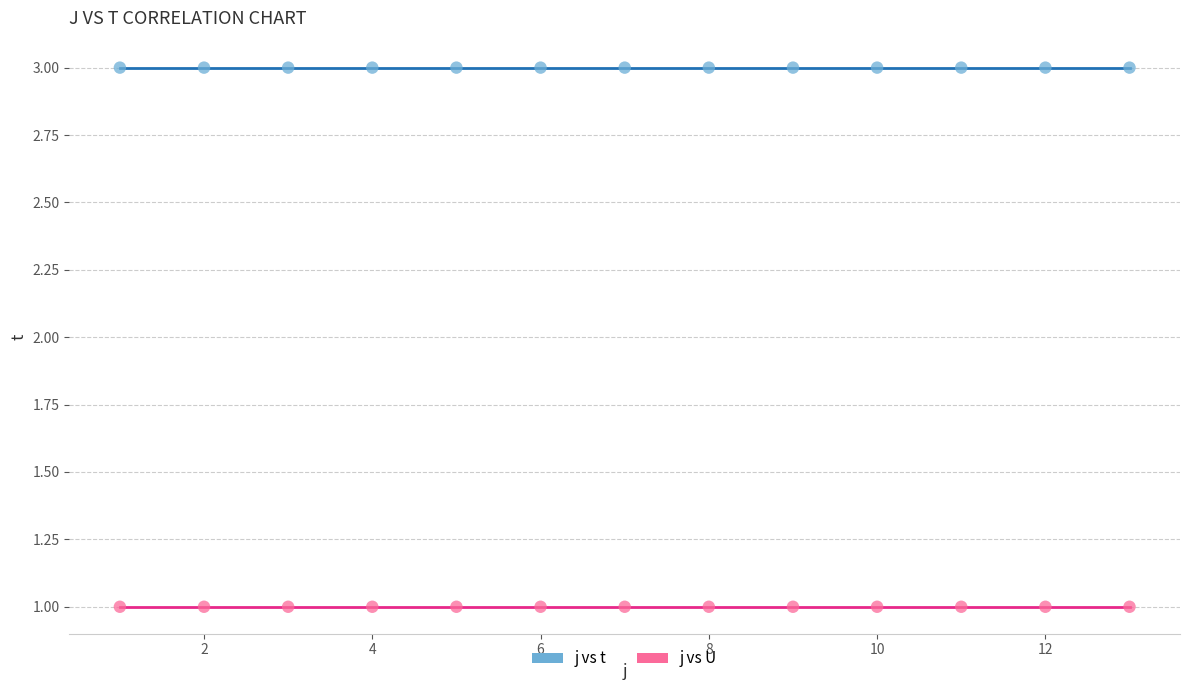

Which series reaches the maximum Y coordinate?

j vs t